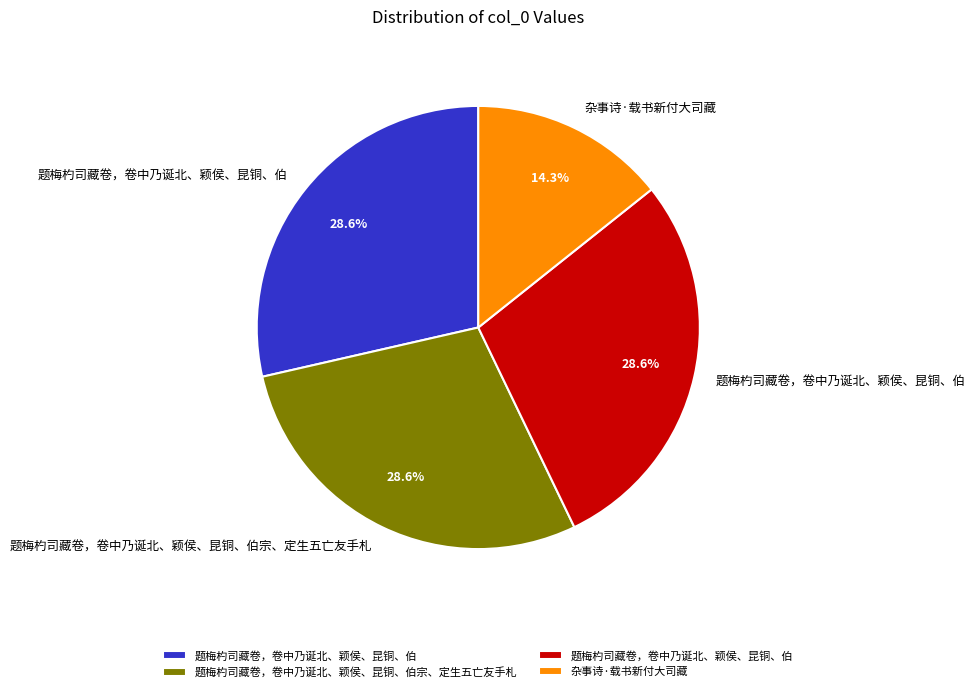

Does any single category account for the majority?

No